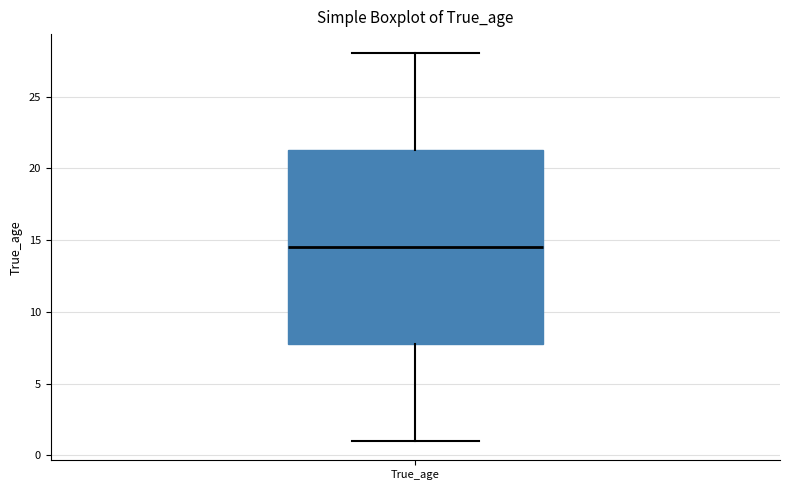

Transcribe this box plot: give where the median line is, the range the box spans, and where the two whiskers end, as read against the y-axis. The values are not printed on the chart, so give them approximately, as read against the axis.

median 14.5, box 8.0 to 21.5, whiskers 1.0 to 28.0